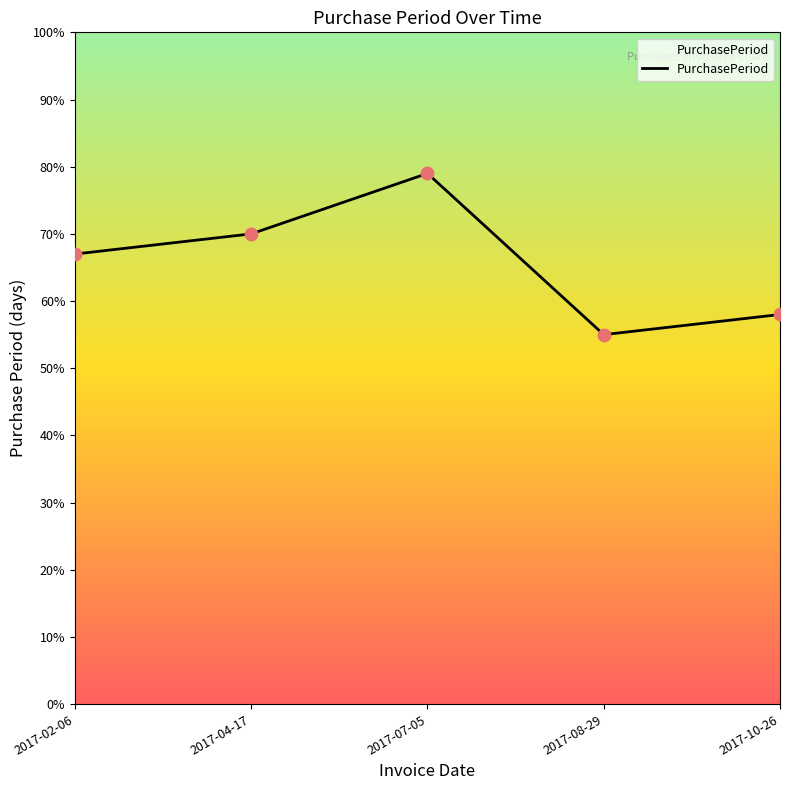

Between 2017-07-05 and 2017-10-26, which is larger?

2017-07-05